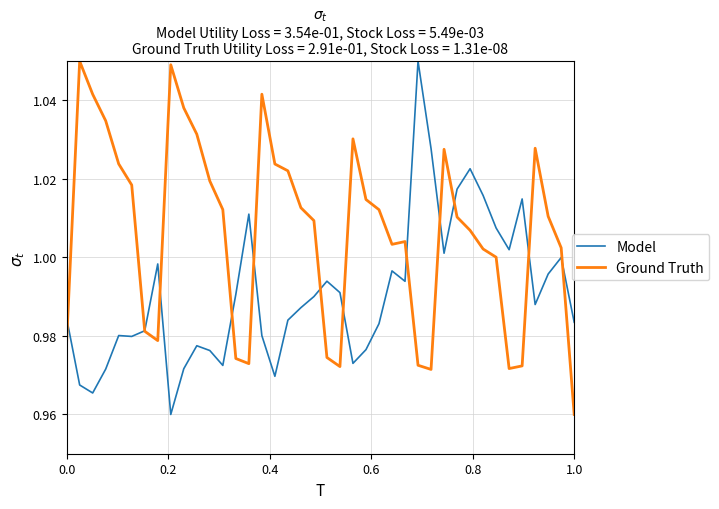

Does the chart display data point markers on the line(s)?

No